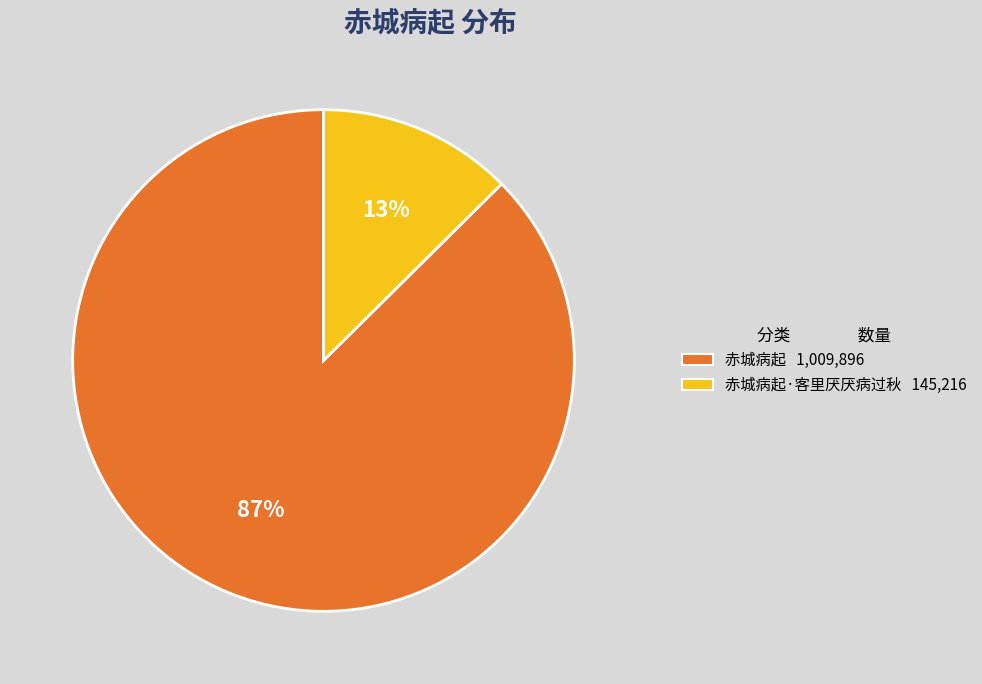

Which slice represents more than half of the pie?

赤城病起 1,009,896